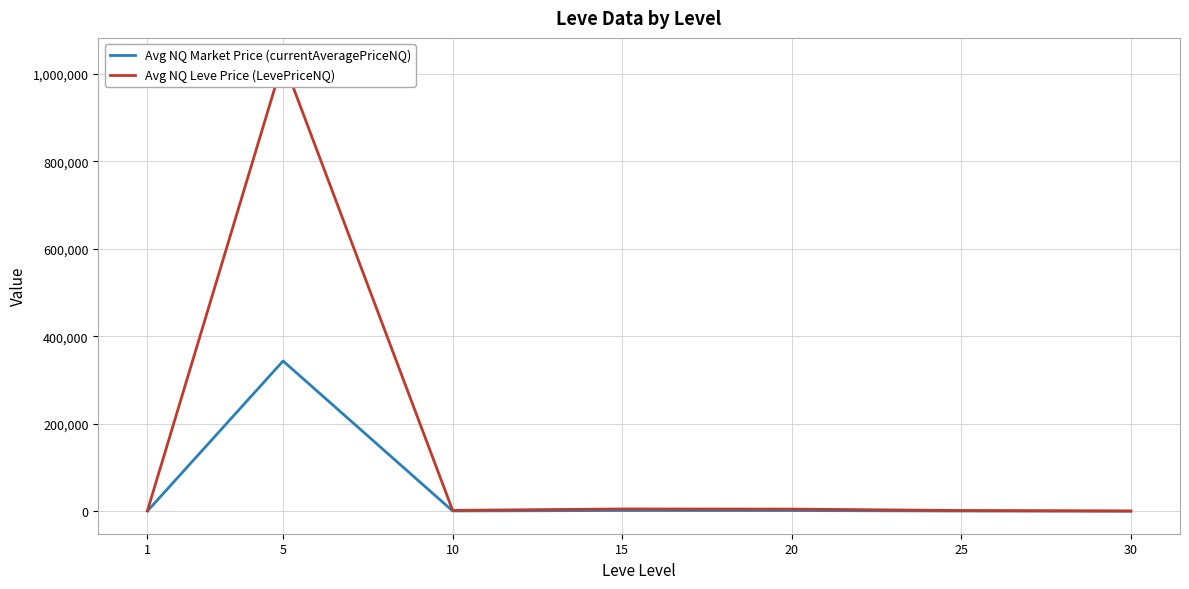

Where is Avg NQ Market Price (currentAveragePriceNQ) nearest to the value 171823?

15